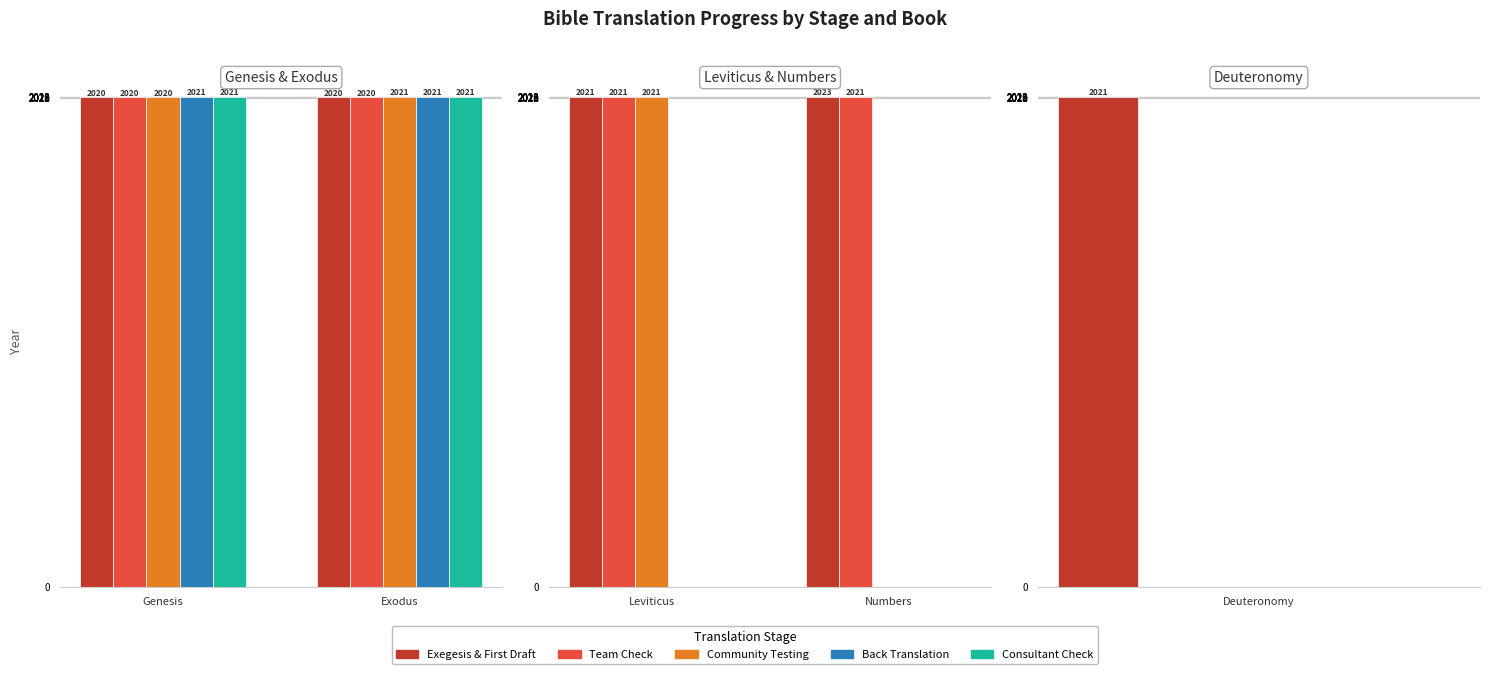

The Team Check series shows 3258 at Numbers. True or false?

False